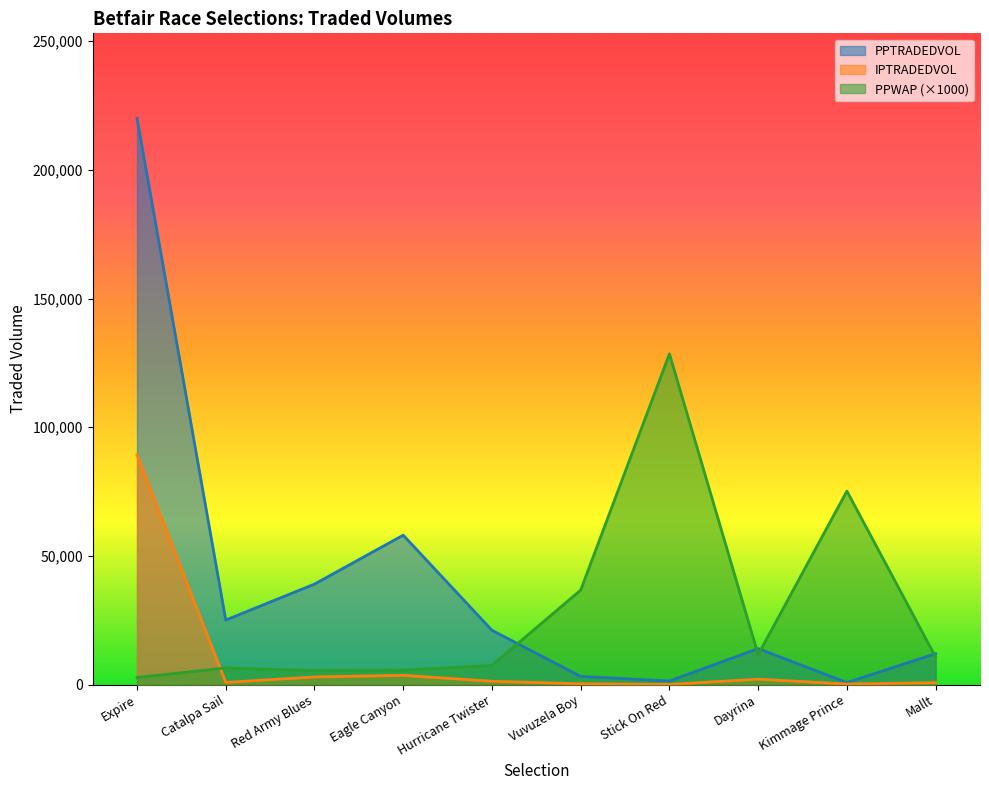

Does the chart display data point markers on the line(s)?

No